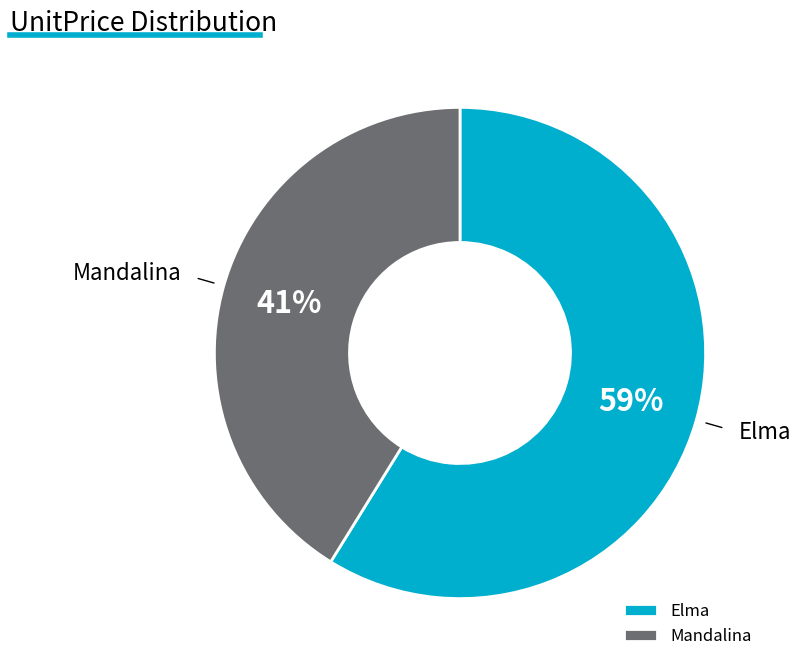

What is the ratio of the value at Elma to the value at Mandalina?

1.4